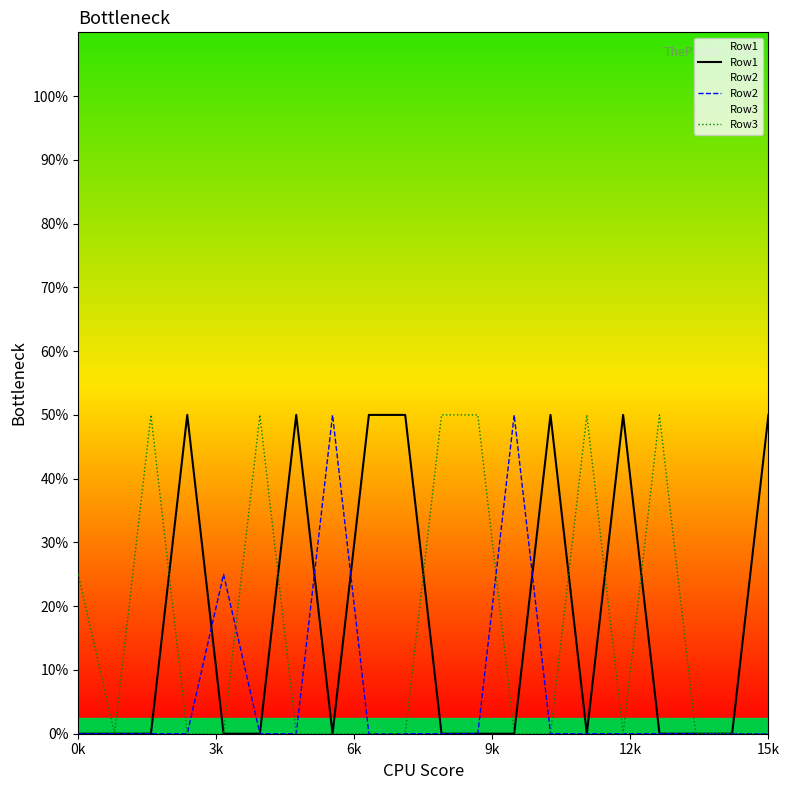

How many interior local peaks does the Row3 series have?

4